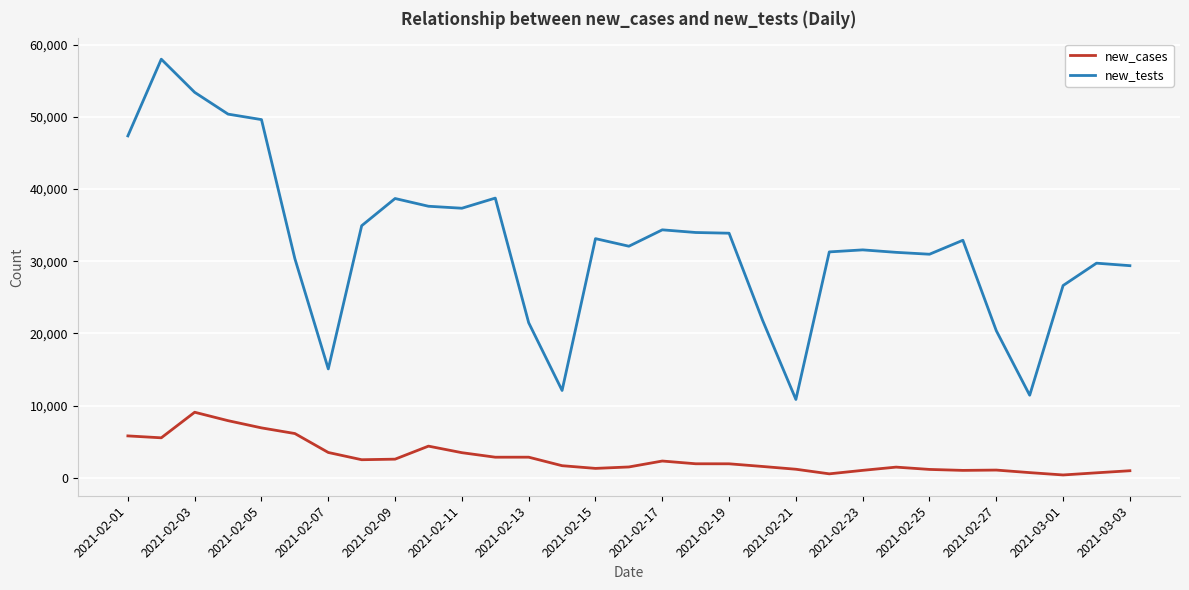

Which series has the largest range (max minus min)?

new_tests